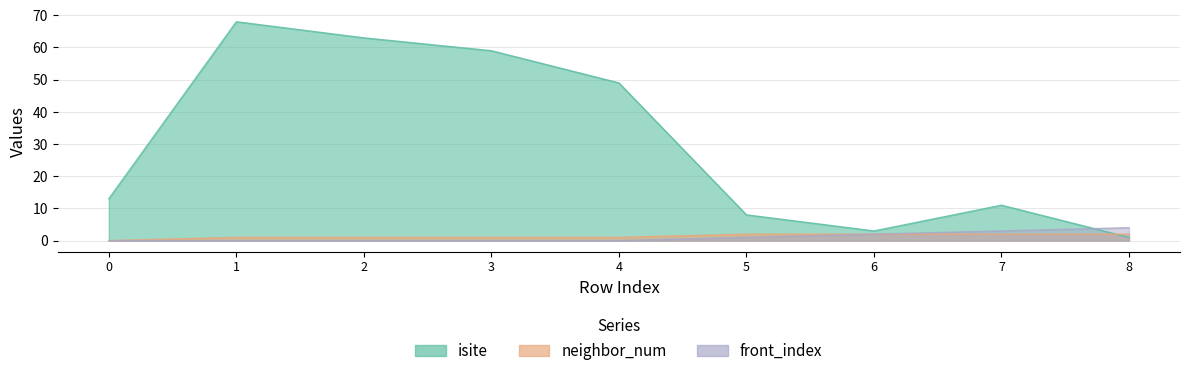

What is the spread (max minus min) of values at 3?

59